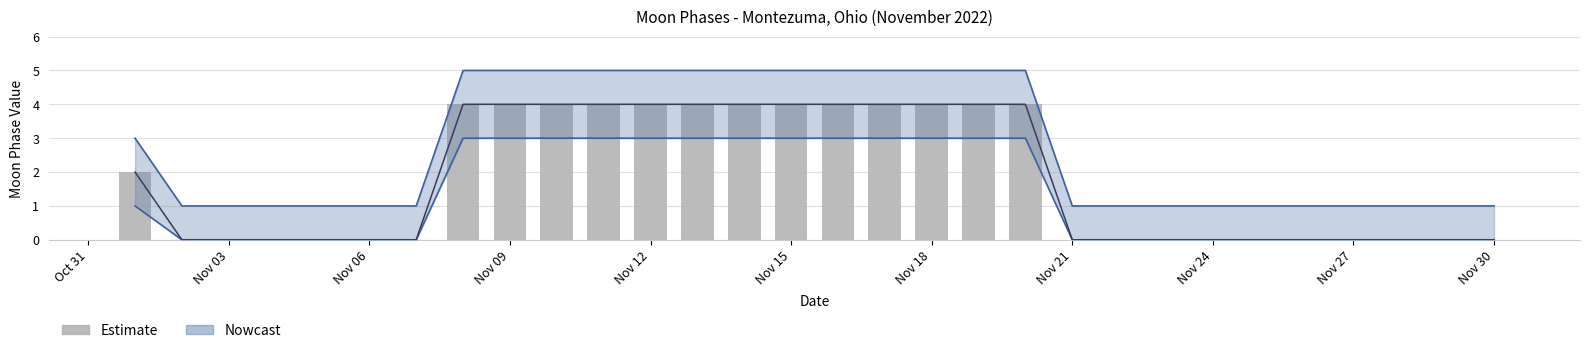

Are the bars grouped side by side (vs. stacked)?

No